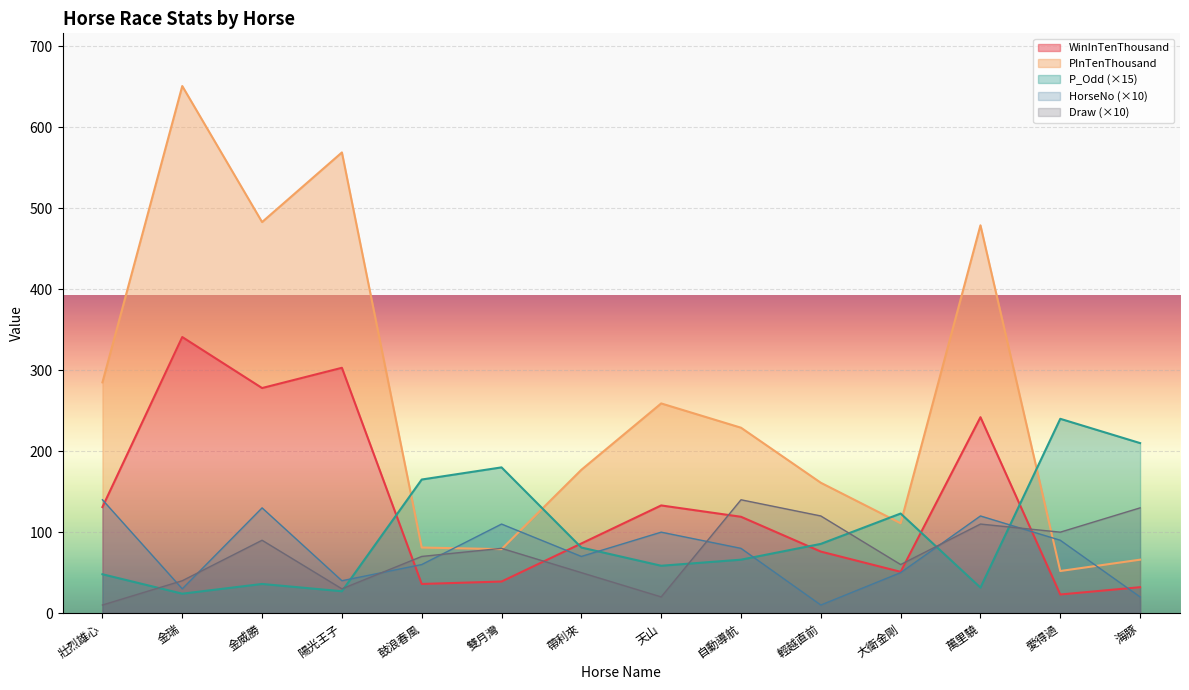

Which category has the highest value in the Draw series?

自動導航